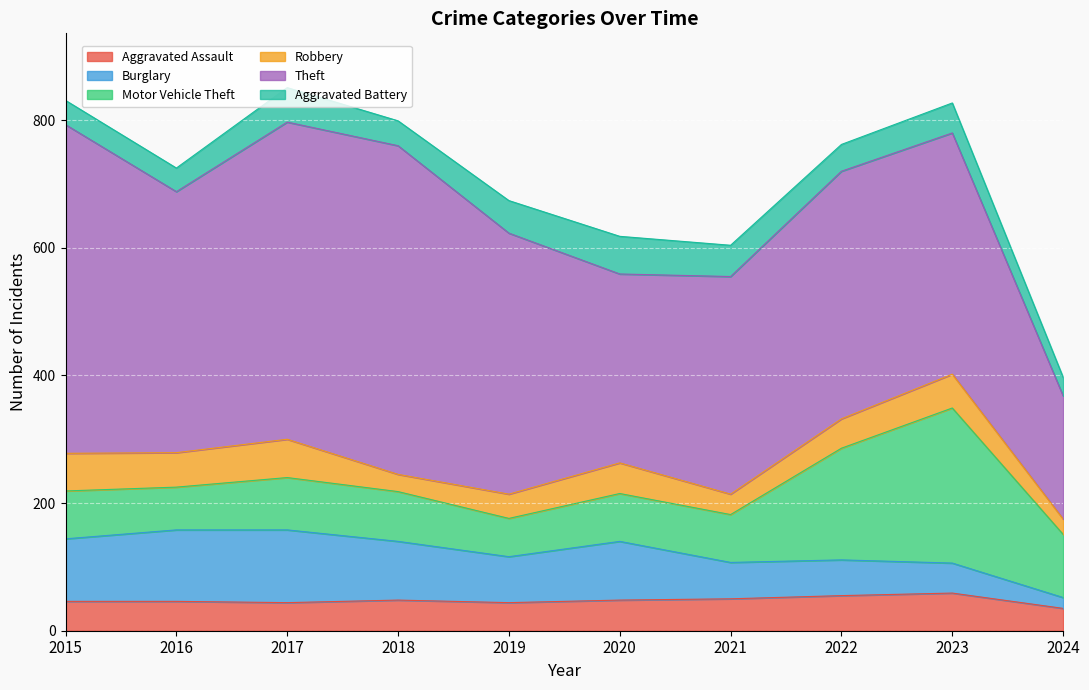

True or false: Theft and Burglary cross at least once.

False